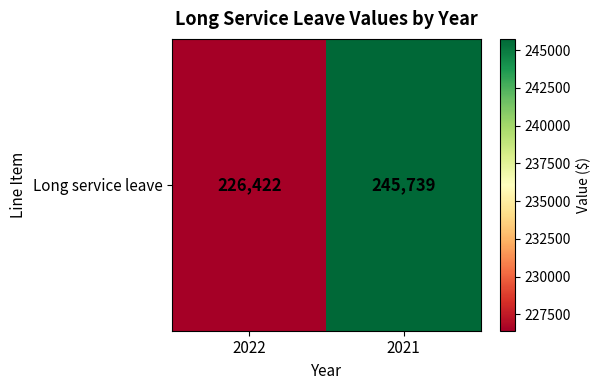

How many values are below 245739?

1